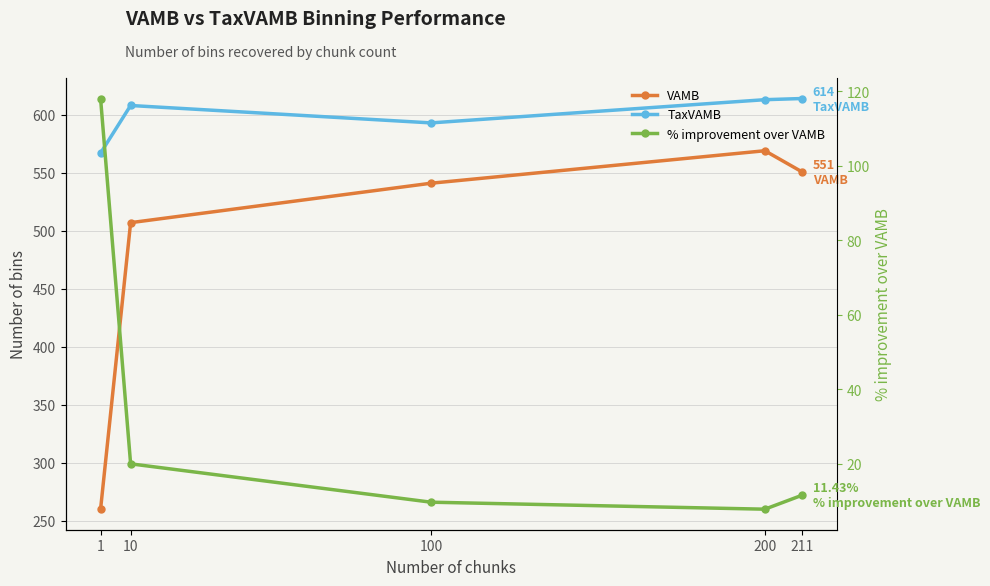

Rank the series by their average value, from lowest to highest.

% improvement over VAMB, VAMB, TaxVAMB